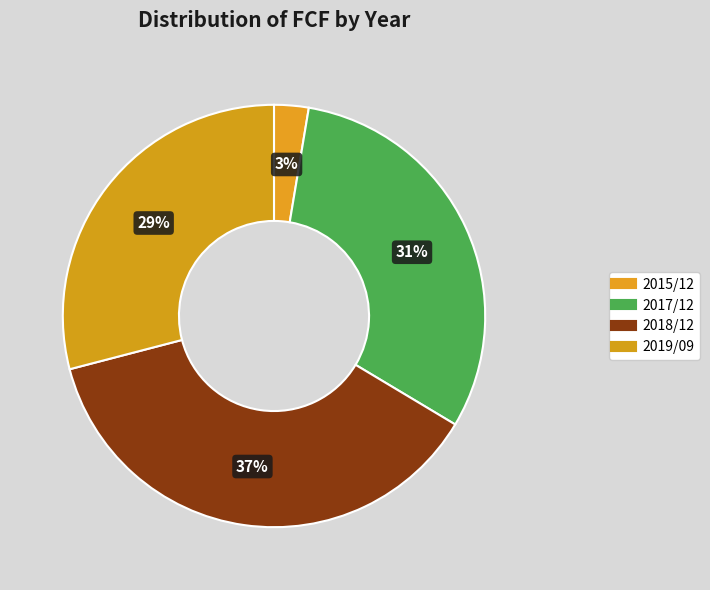

How many segments does this pie chart have?

4